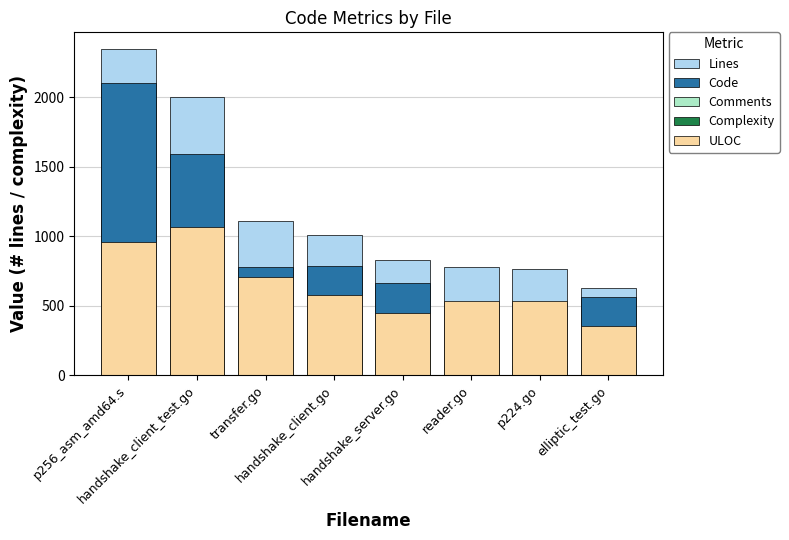

List the series in order of their peak value, highest first.

Lines, Code, ULOC, Complexity, Comments